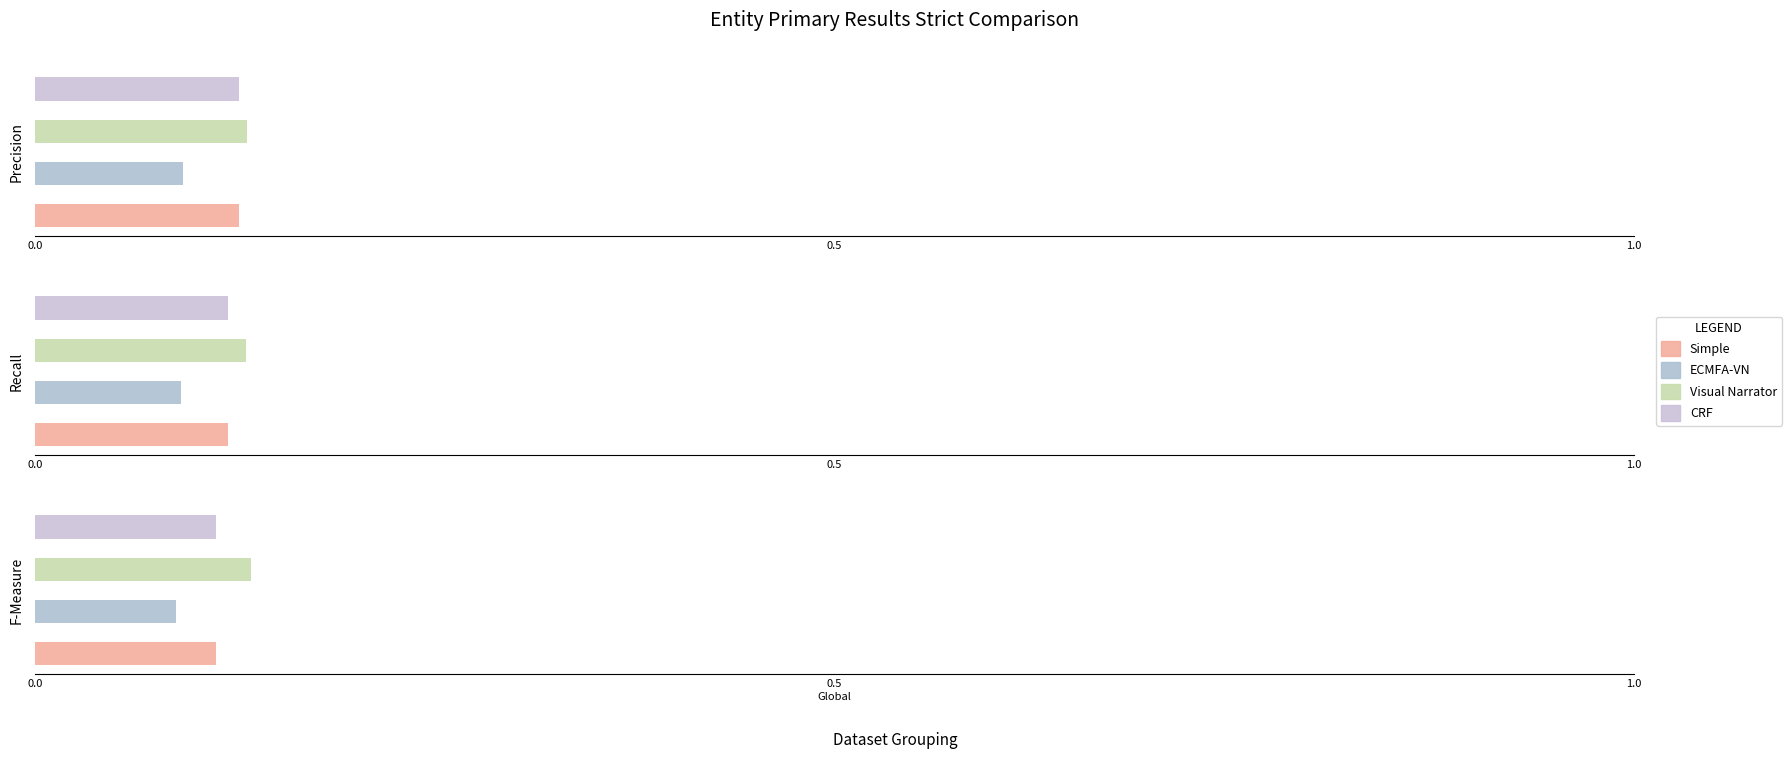

What is the value of the ECMFA-VN bar at the 10th from the left?

0.1